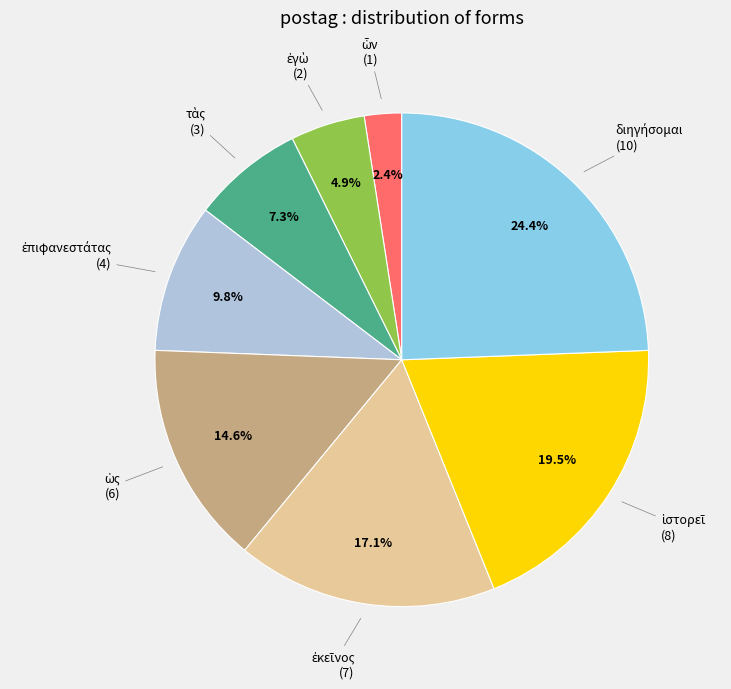

Count the number of slices in the pie.

8